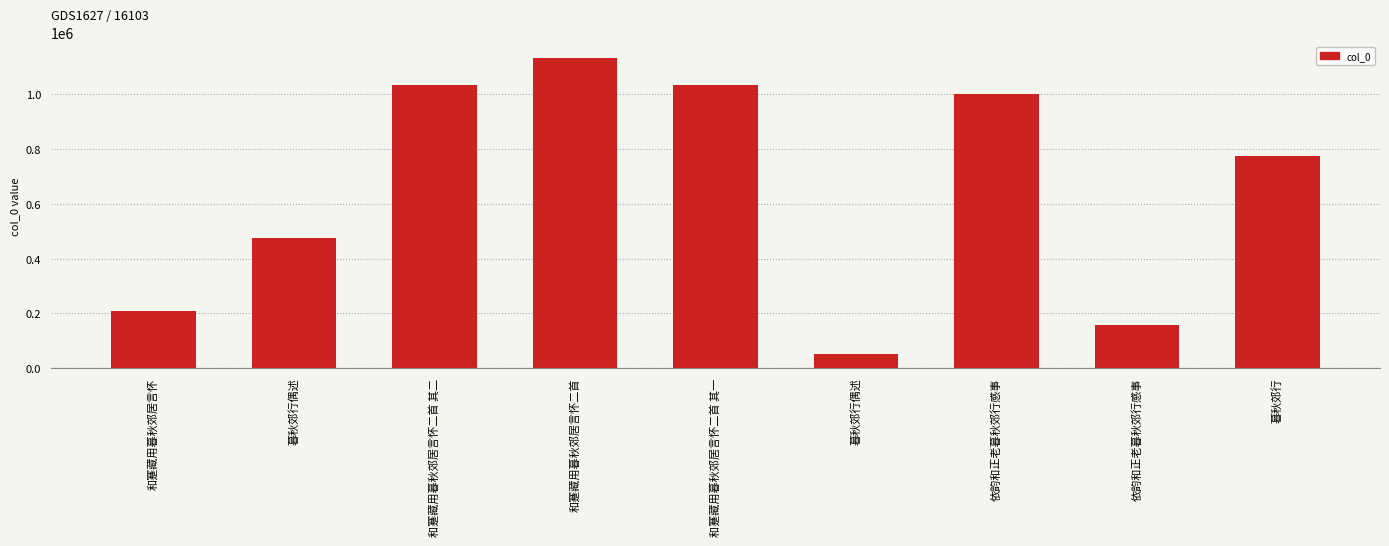

How many series are shown in this chart?

1